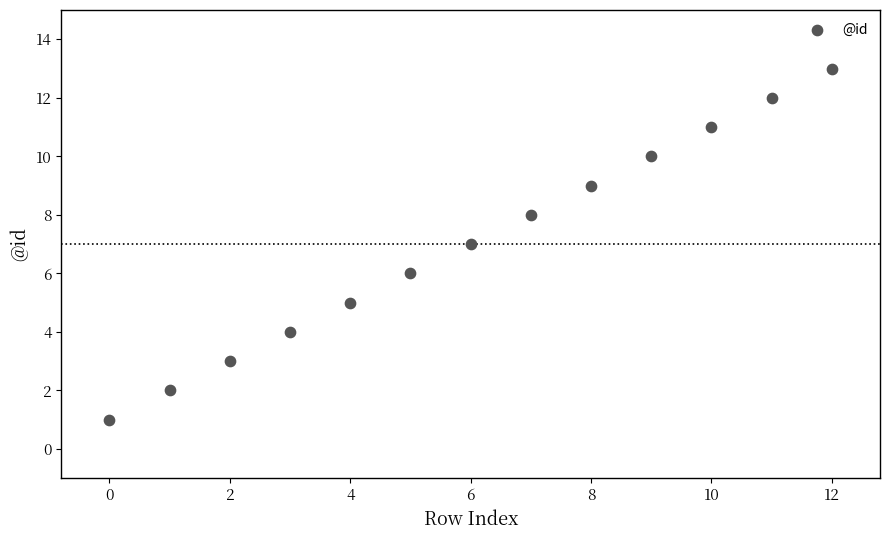

What is the range of Y values (max minus min)?

12